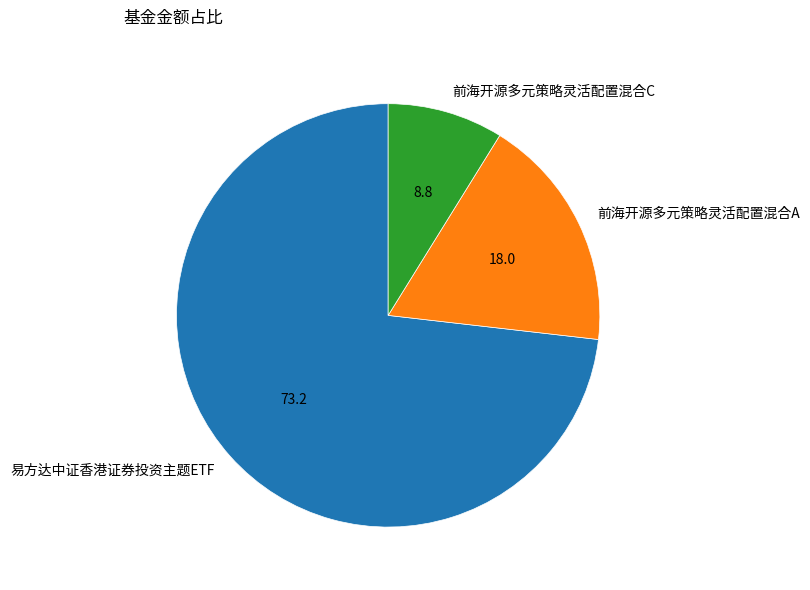

Is it true that 易方达中证香港证券投资主题ETF is 73% of the pie?

True